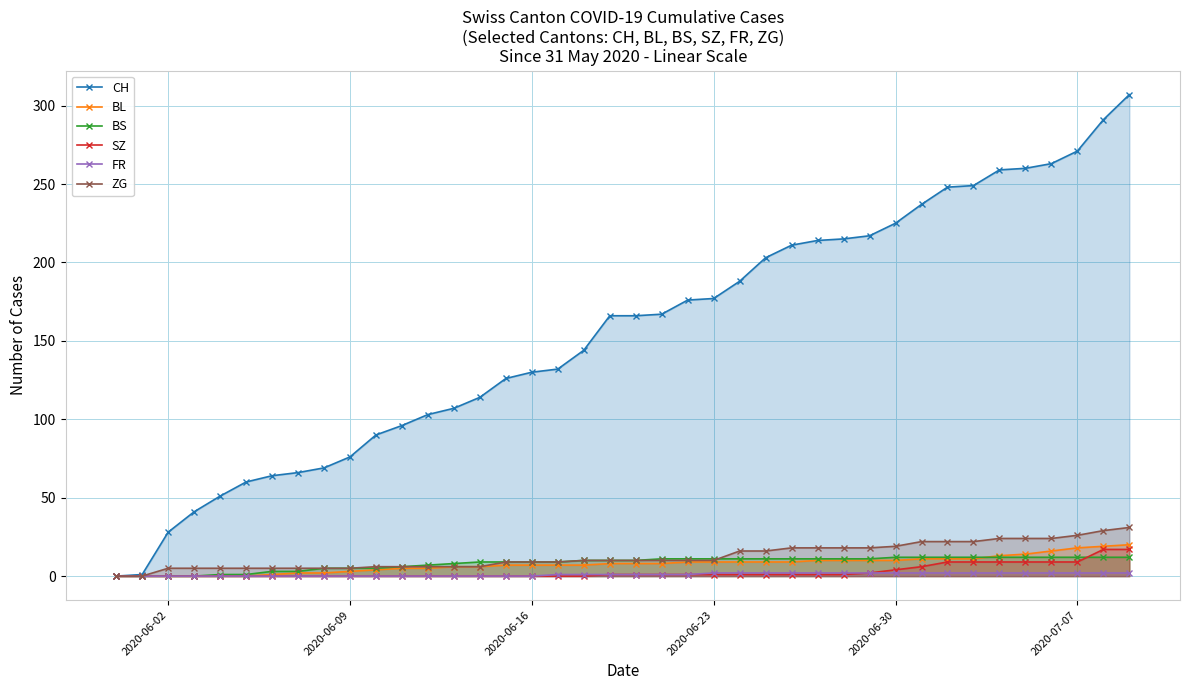

True or false: ZG has a value of 10 at 2020-06-23.

True